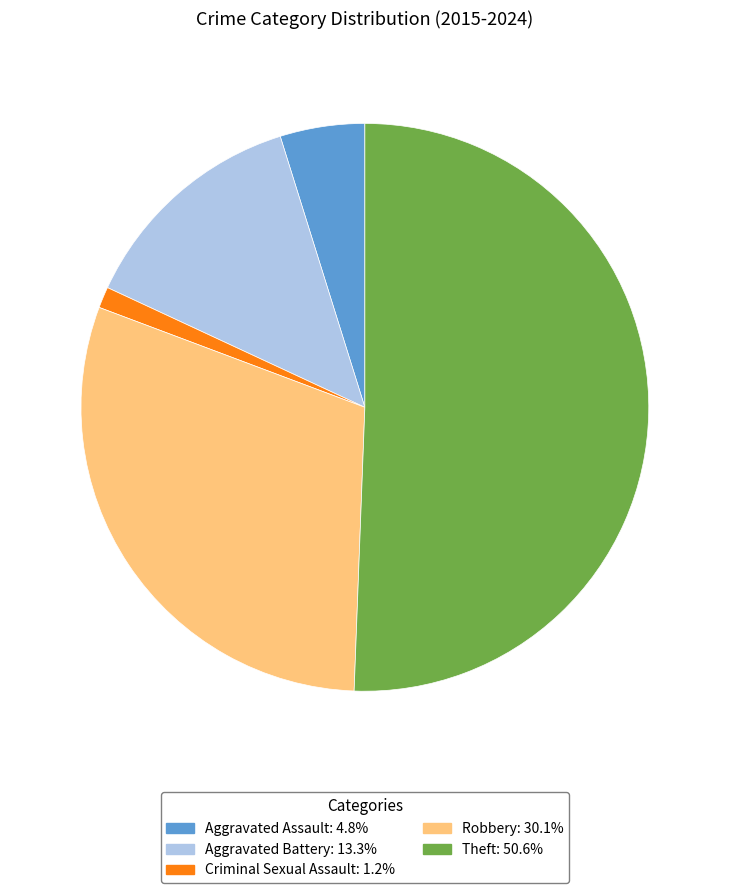

Which slice is the largest?

Theft